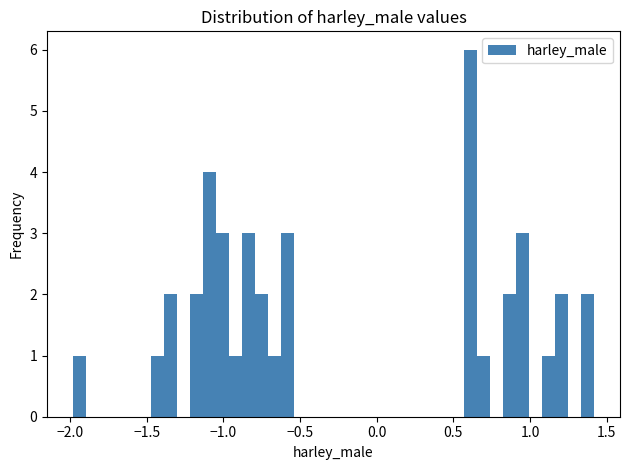

Read against the x-axis, roughly where is the centre of the tallest bar?

0.60